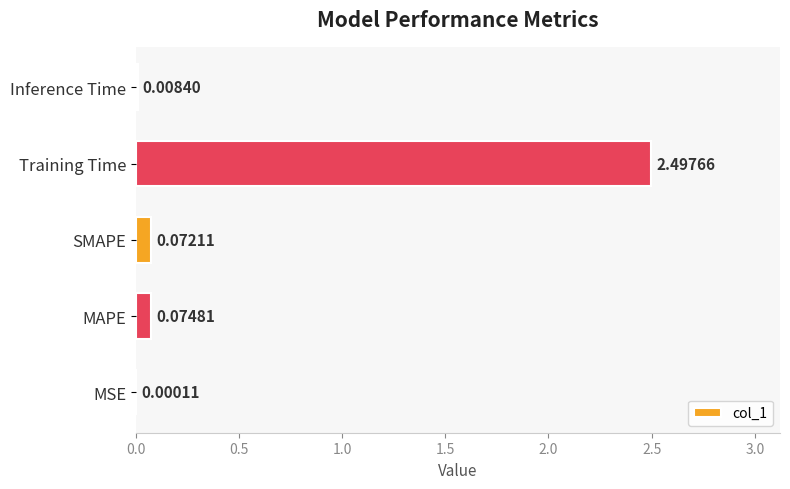

What is the sum of all values?

2.7